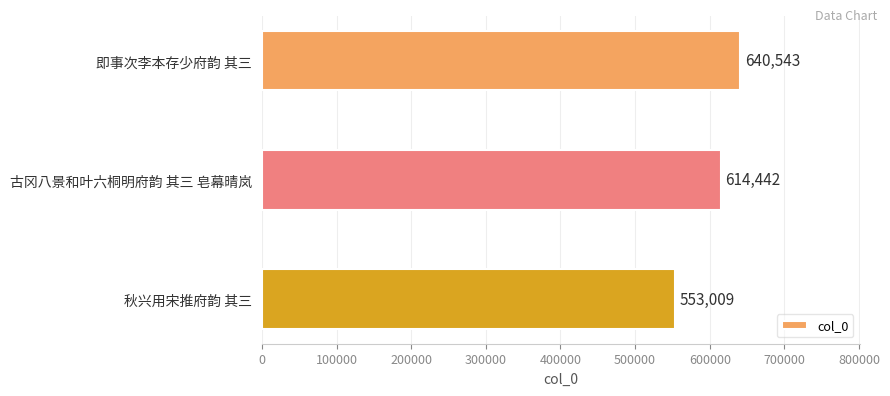

At which category does the chart reach its minimum across all series?

秋兴用宋推府韵 其三